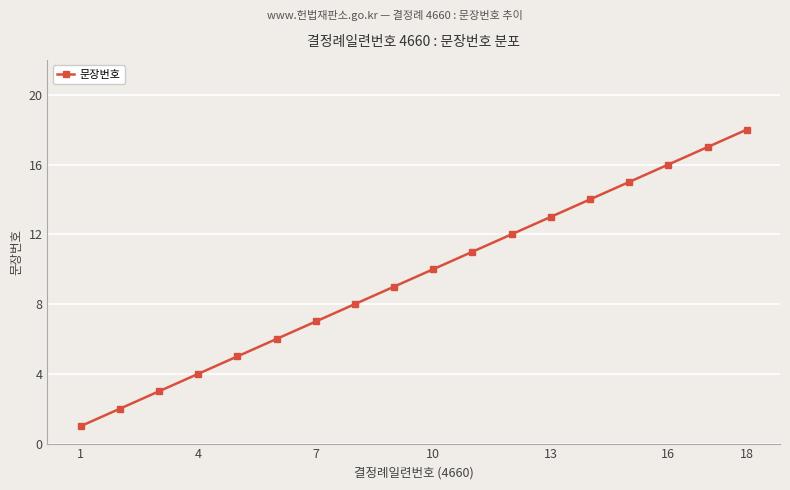

True or false: the data has more than 2 interior local peaks.

False